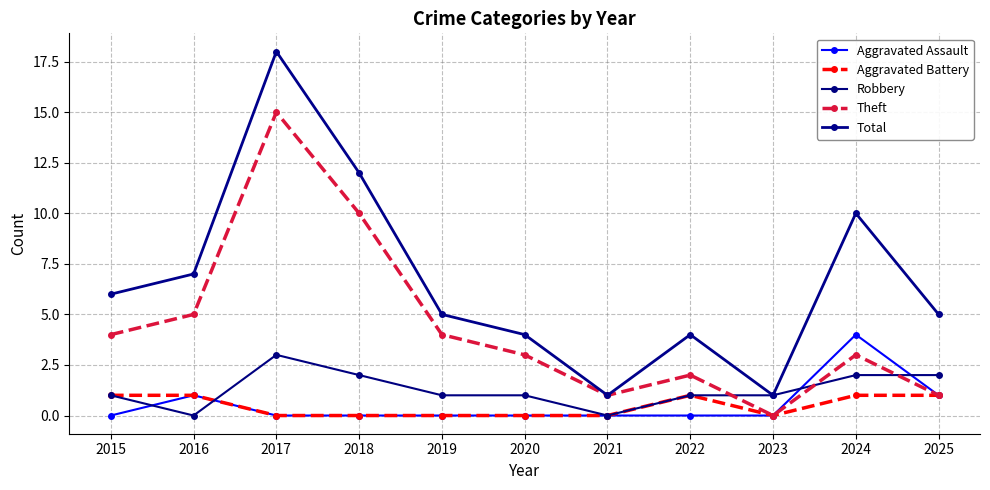

How many distinct data groups are displayed?

5